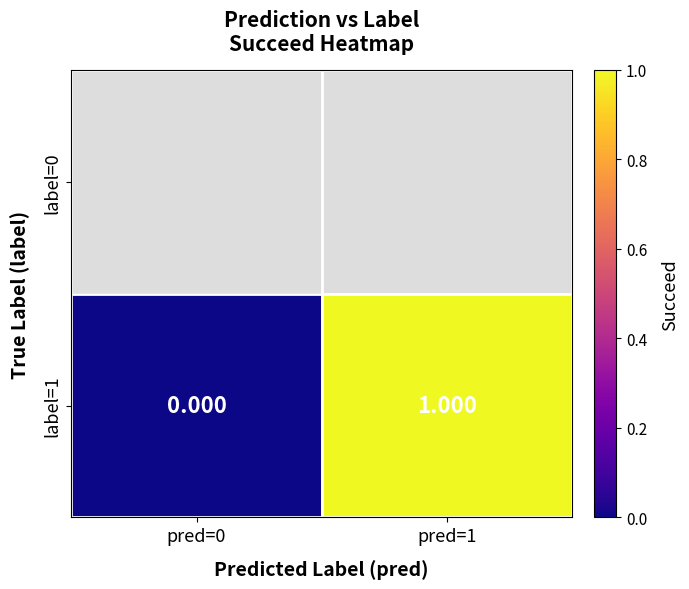

The label=1 series shows -0.7 at pred=0. True or false?

False